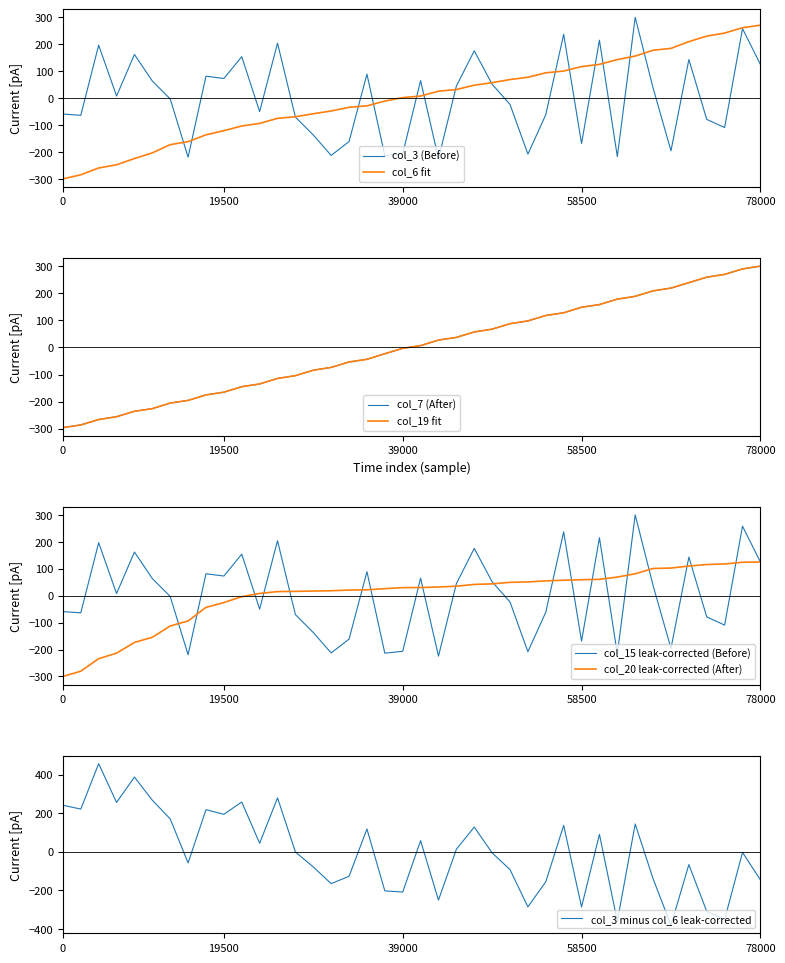

Is it true that col_19 equals -45.0 at 2022-01-16?

False